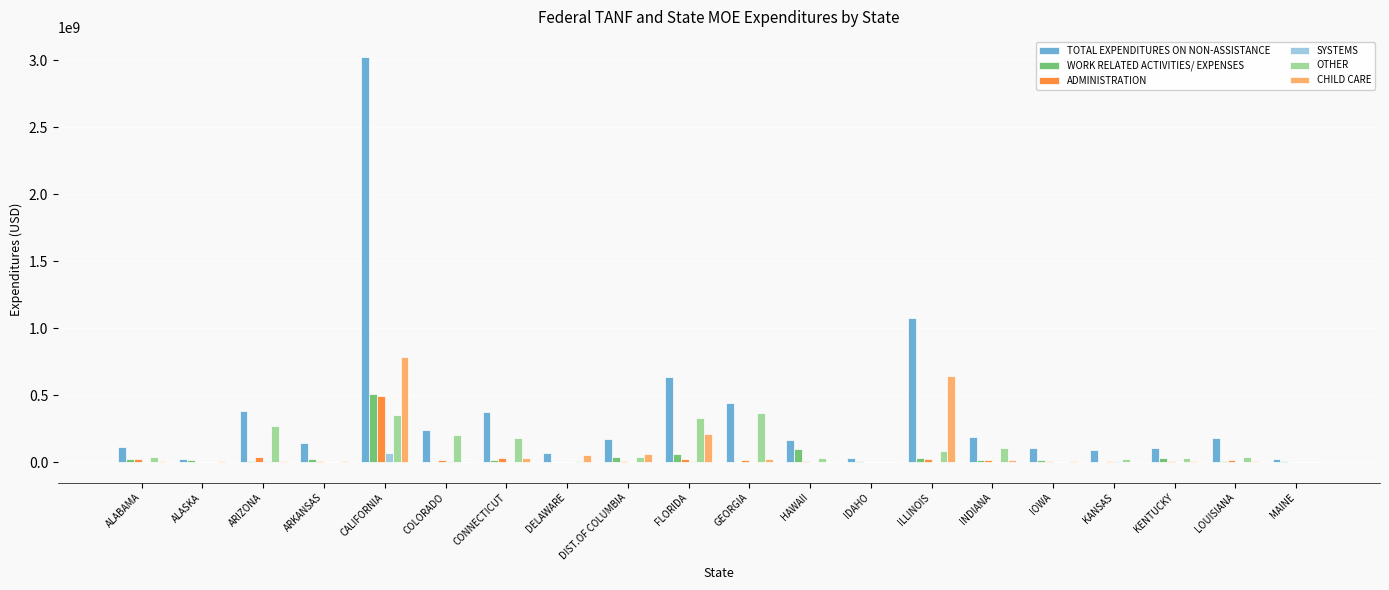

What is the sum of all ADMINISTRATION values?

751944342